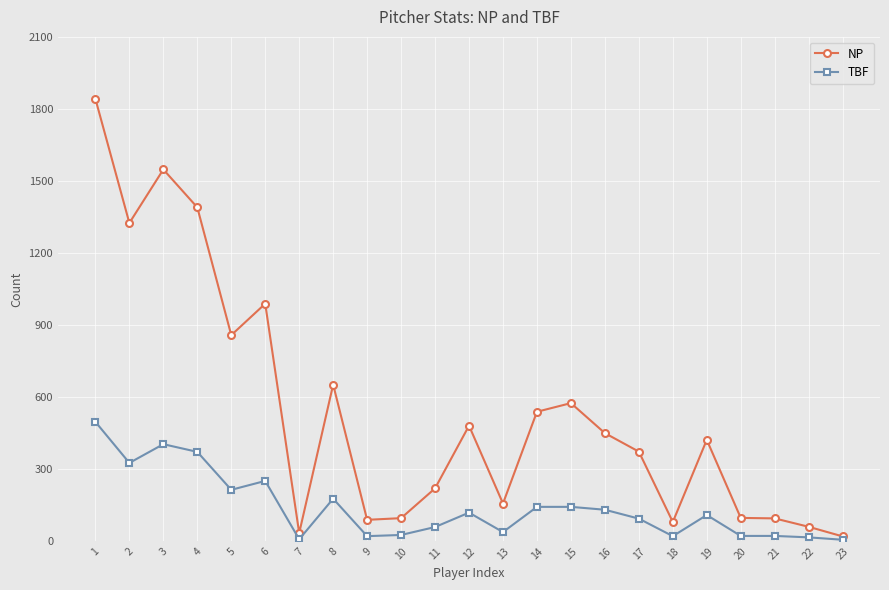

Which series has the widest spread of values?

NP